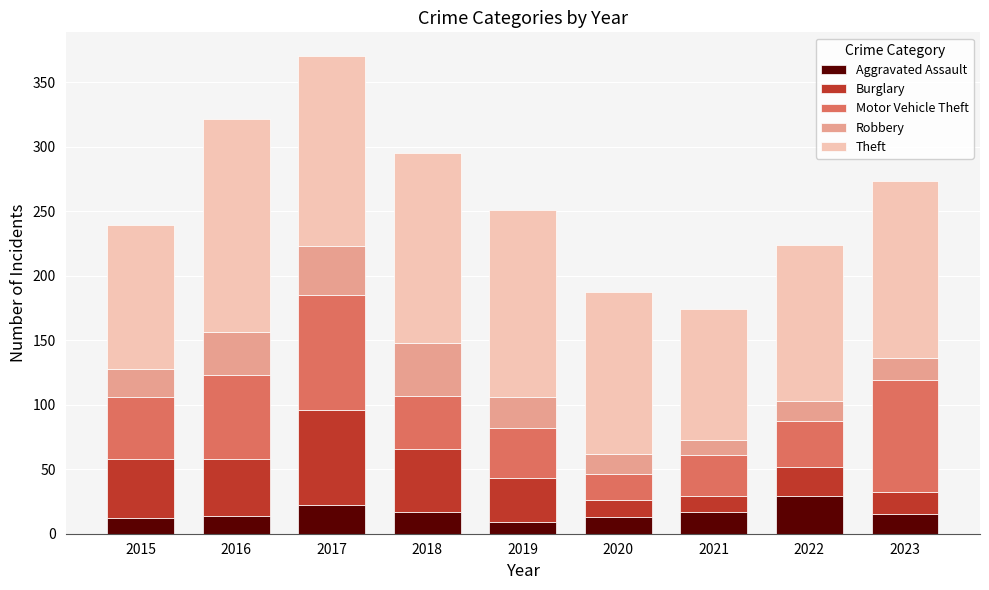

What is the difference between the maximum and second lowest values in the Aggravated Assault series?

17